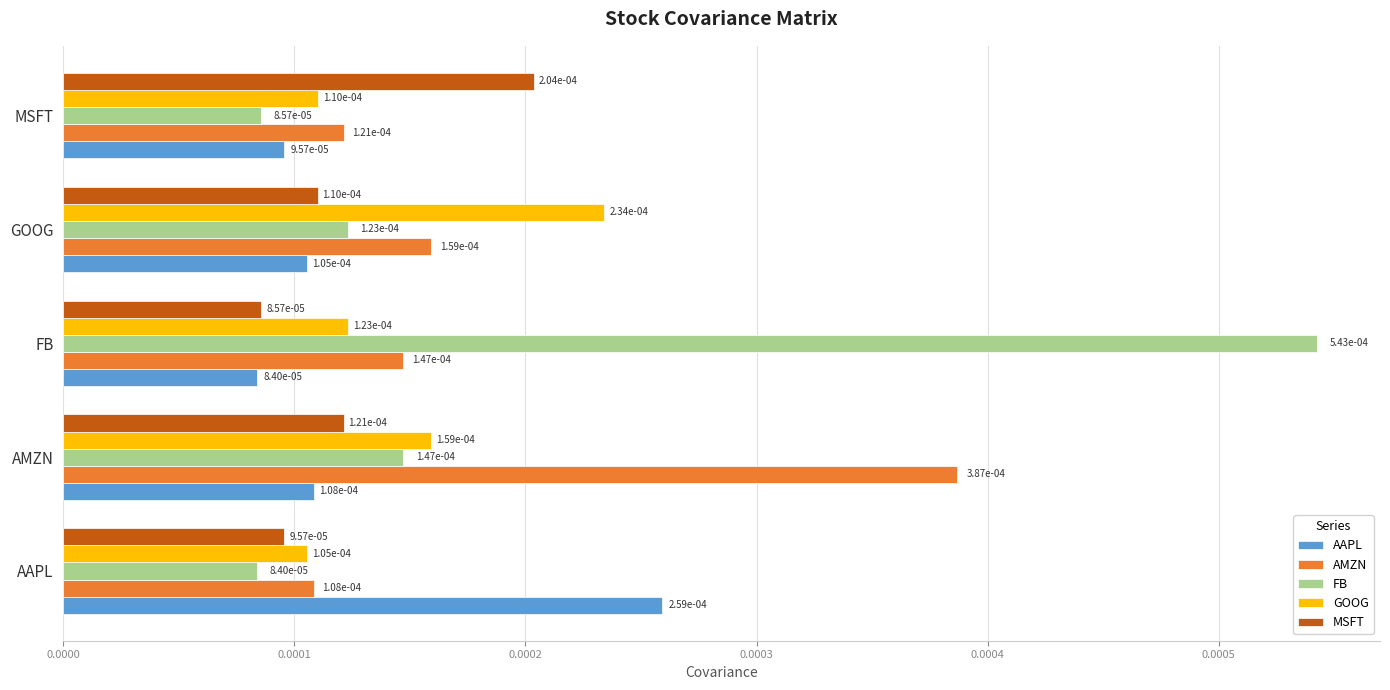

At how many categories does at least one series exceed 0?

5